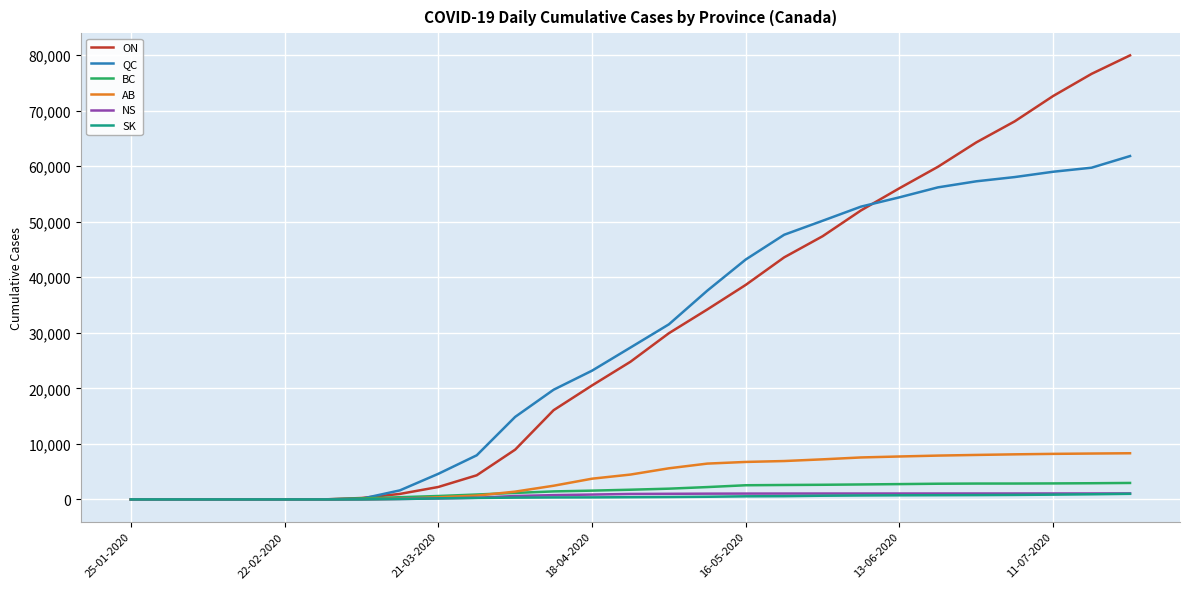

What is the highest value of the ON series?

79935